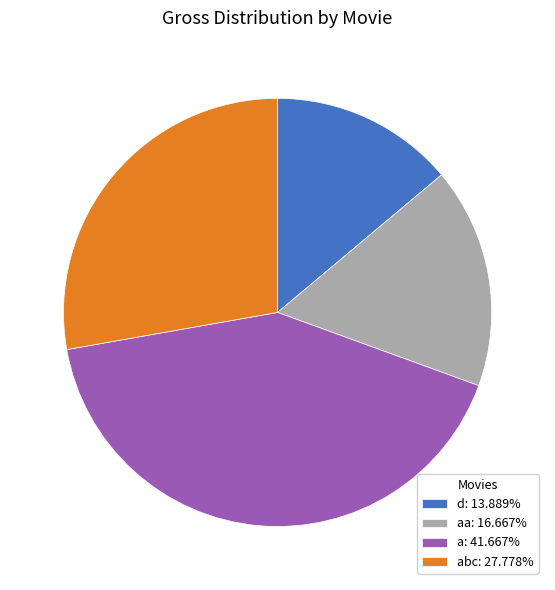

Is there any slice that represents more than half of the pie?

No